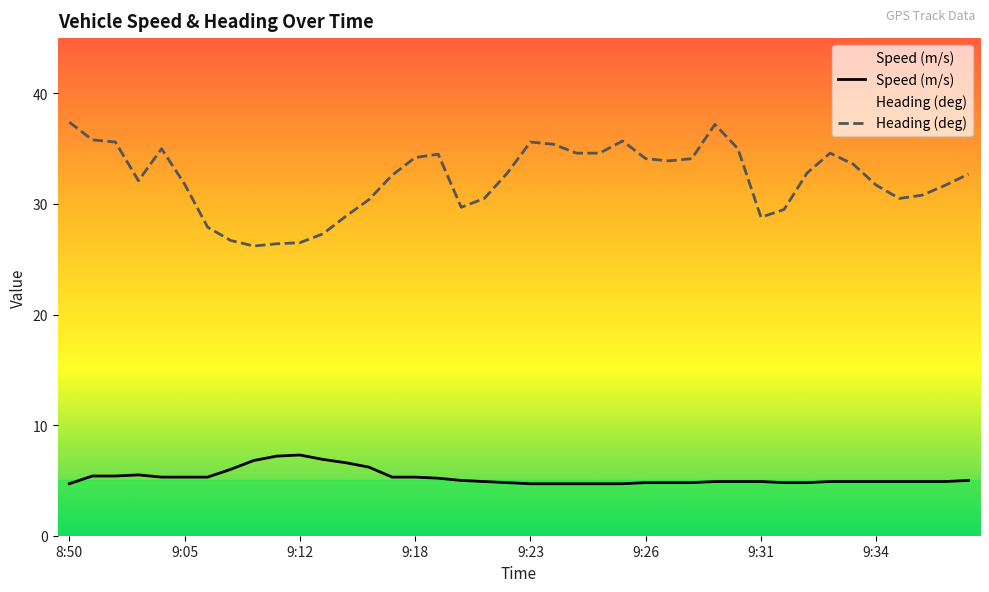

List the series in order of their overall mean, highest first.

Heading (deg), Speed (m/s)